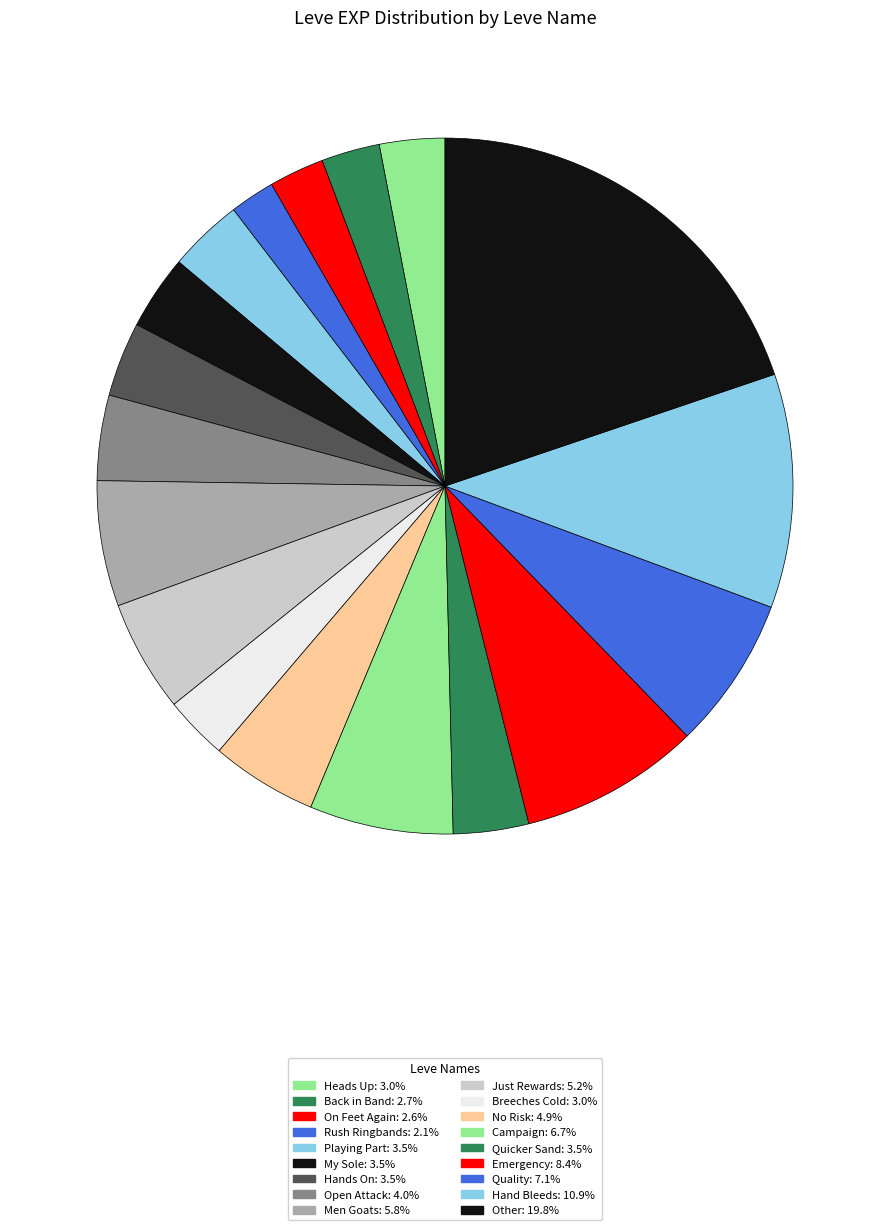

How many segments does this pie chart have?

18